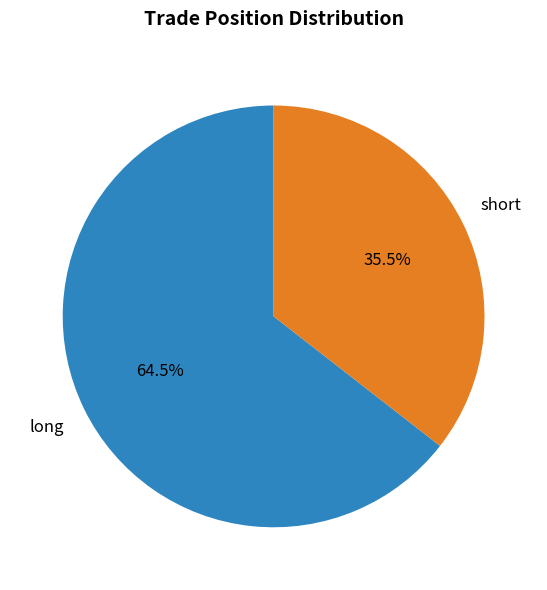

Is there any slice that represents more than half of the pie?

Yes